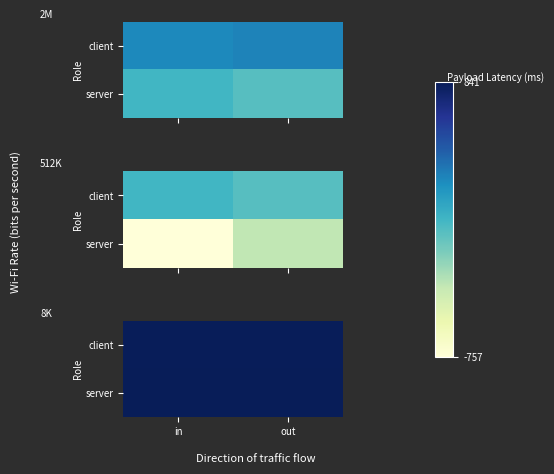

At which label is server closest to 838?

in